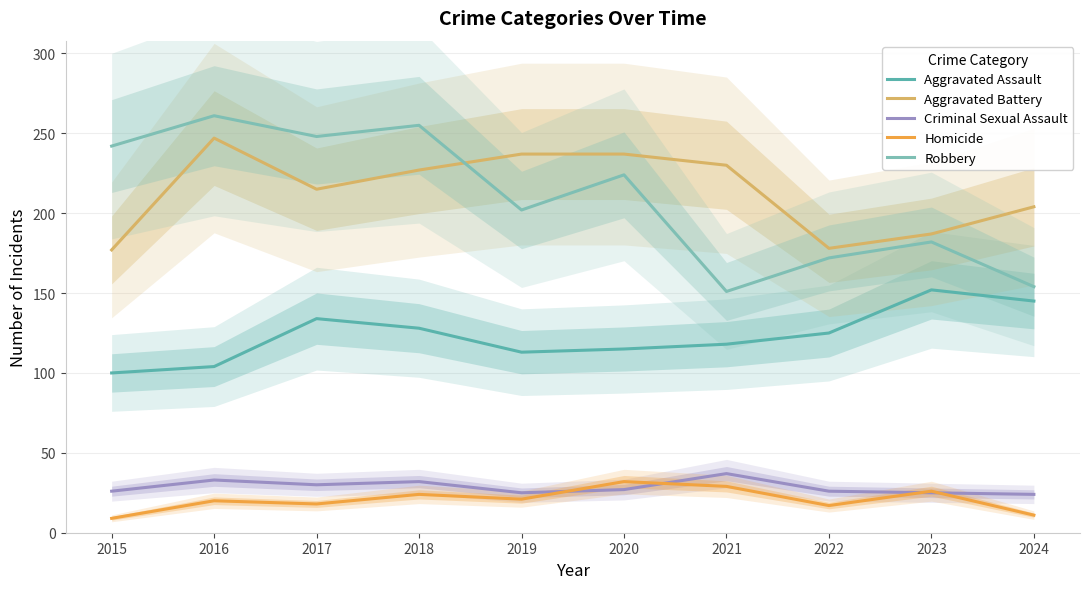

What is the difference between the highest and lowest values at 2016?

241